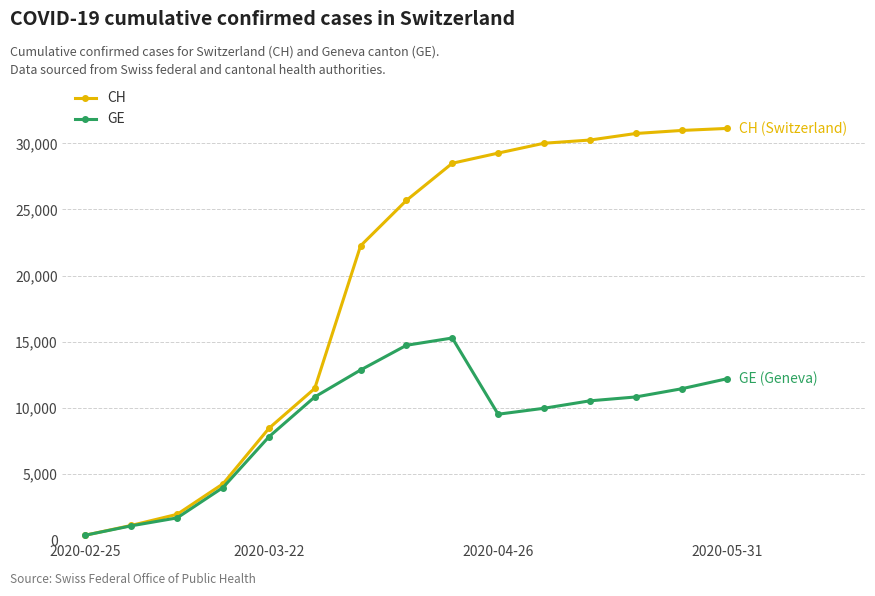

Which series has the largest total across all categories?

CH